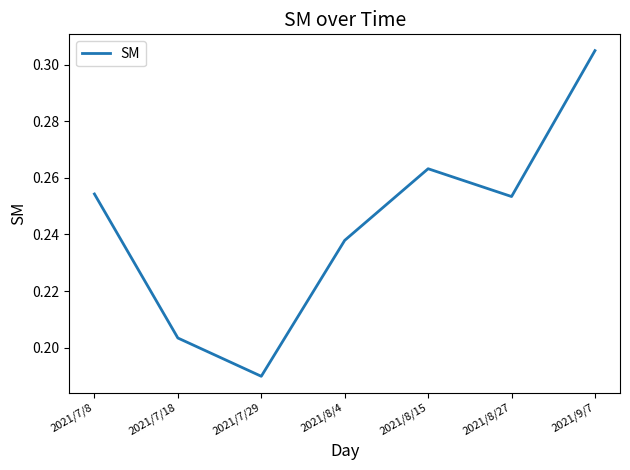

How many interior local valleys (lower than both neighbors) does the data have?

2